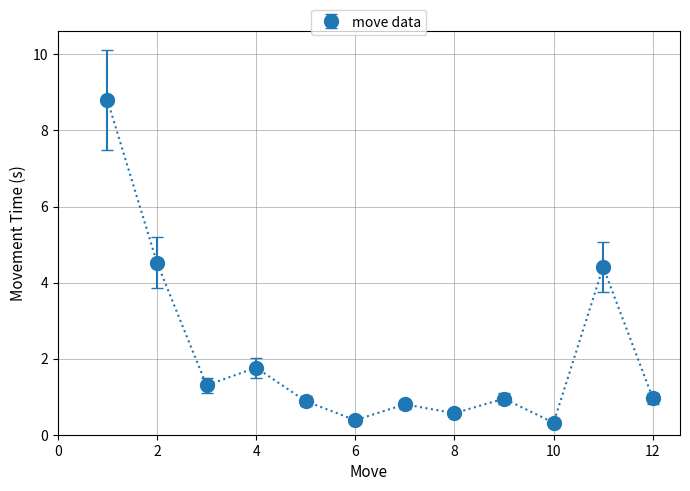

What is the smallest value displayed?

0.3